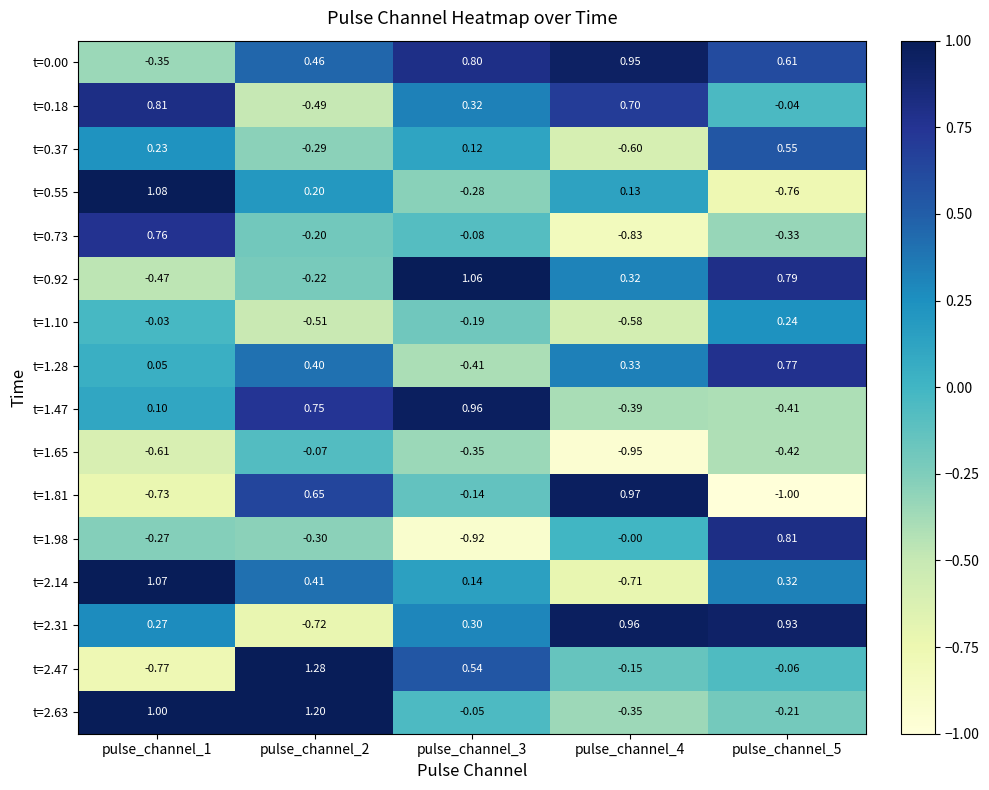

How many series are shown in this chart?

16